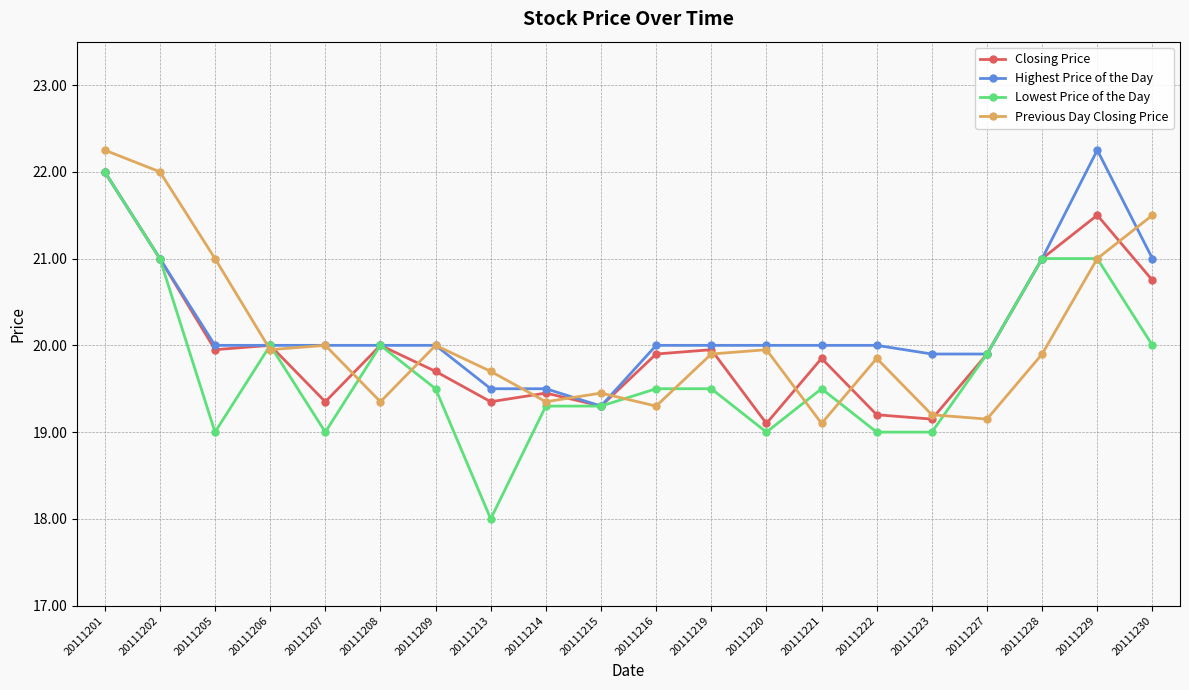

What is the value of the Highest Price of the Day point at the 17th from the left?

19.9